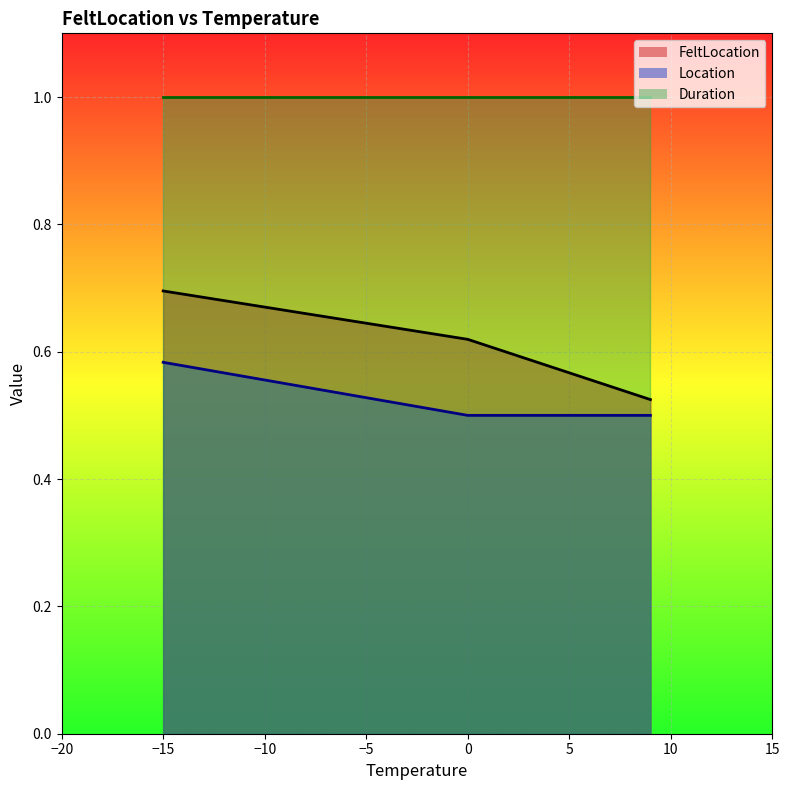

List the series in order of their overall mean, lowest first.

Location, FeltLocation, Duration